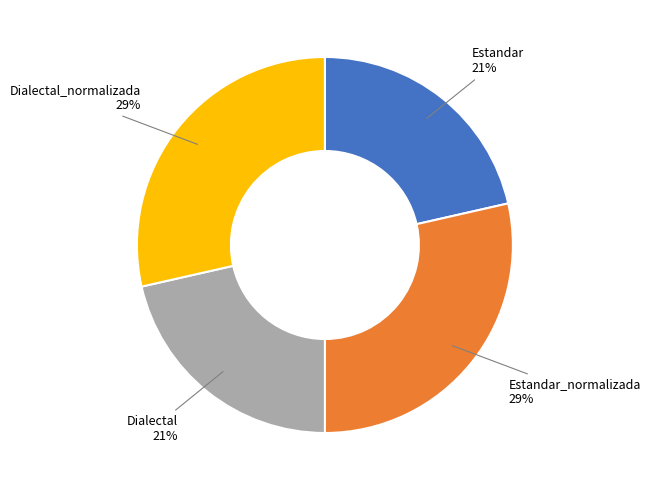

Does any single category account for the majority?

No